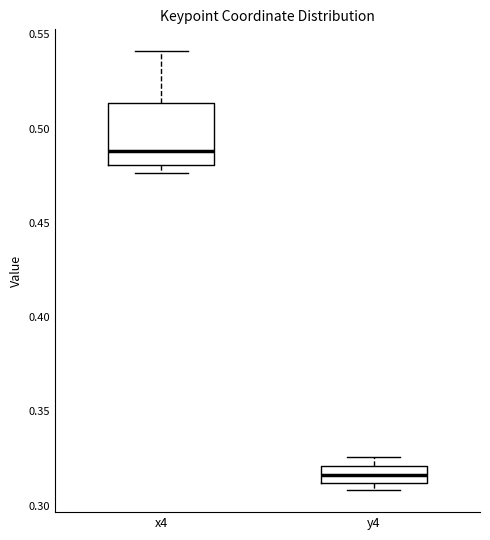

Comparing the boxes themselves (not the whiskers), which one is the tallest?

x4